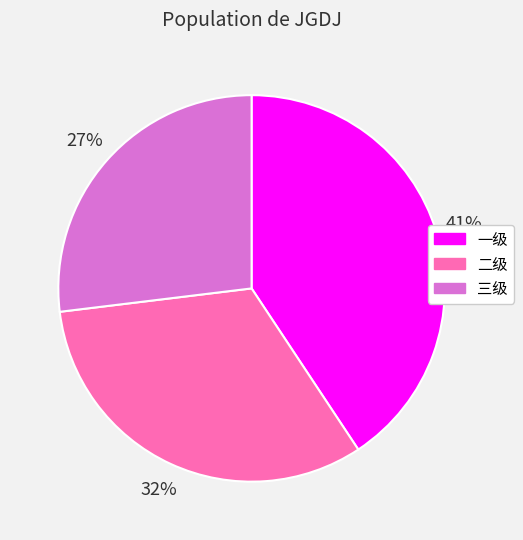

How many segments does this pie chart have?

3